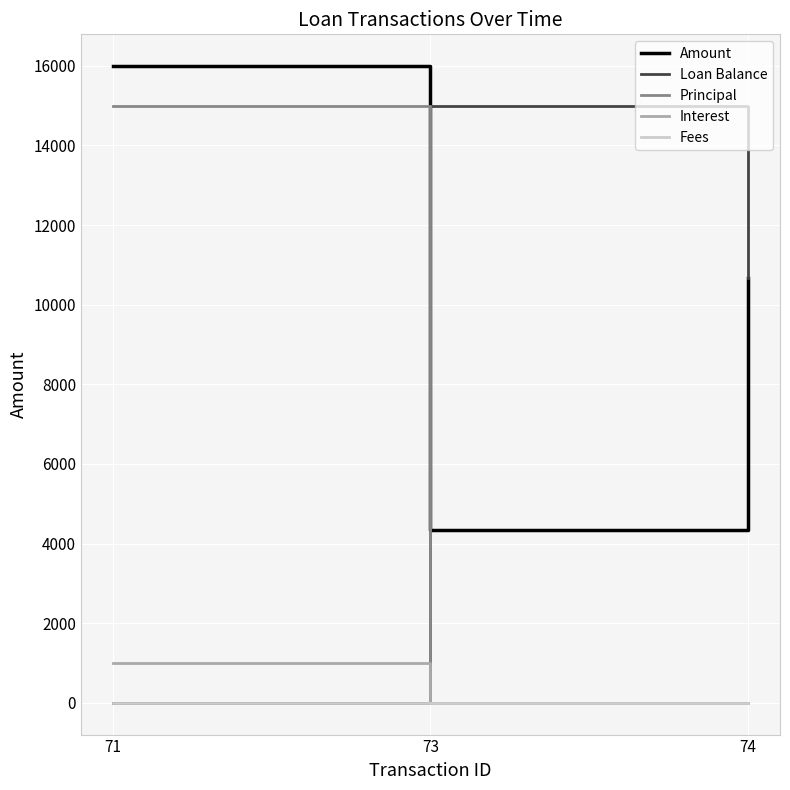

What is the maximum value for Interest?

992.8